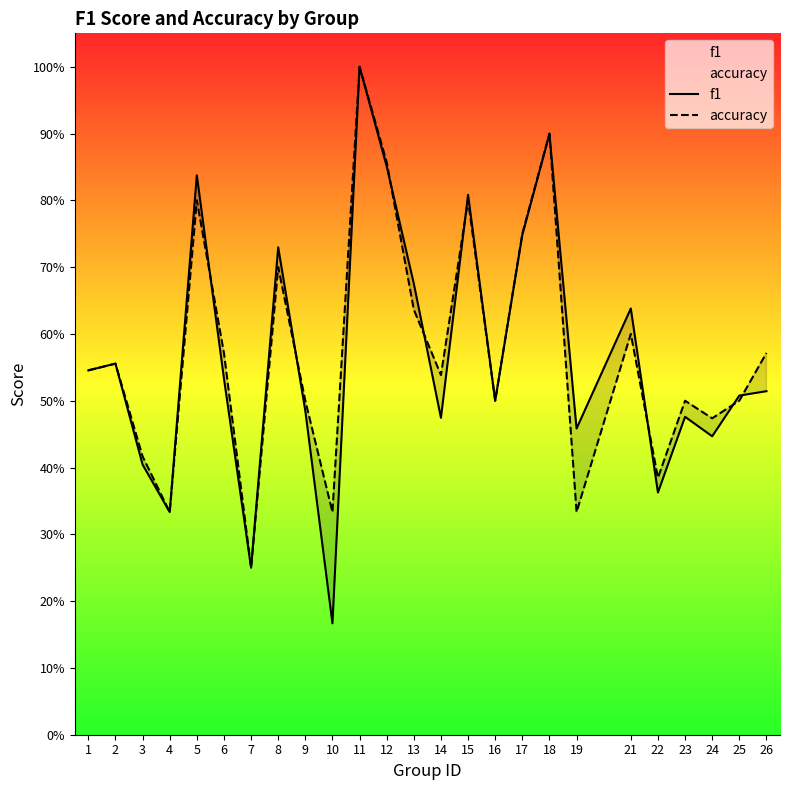

What is the total value across all series at 2?

1.1